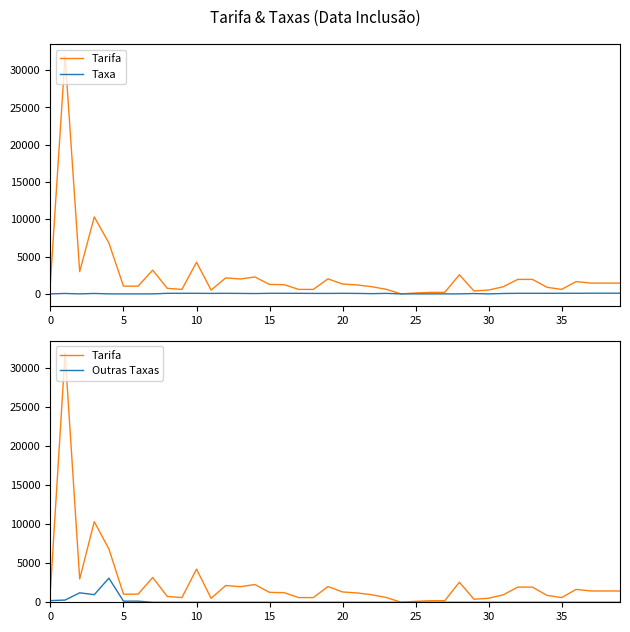

The value of Outras Taxas at 21 is 0.0. True or false?

True